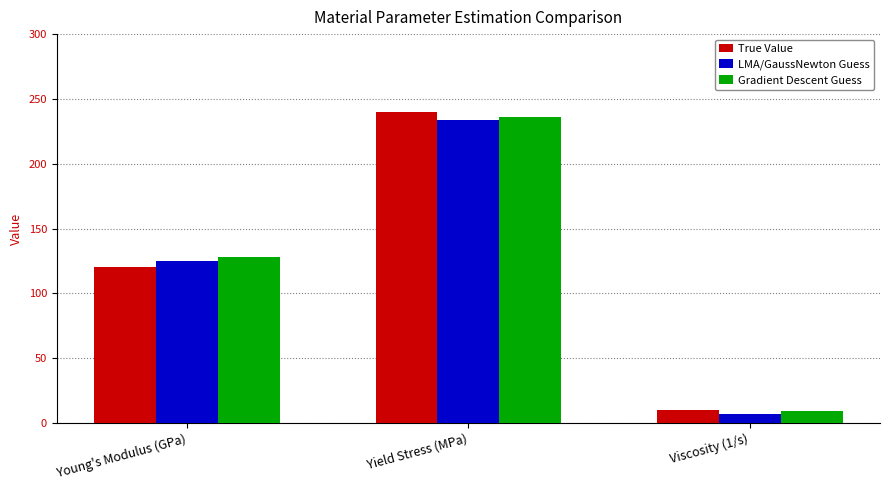

What is the sum of the Gradient Descent Guess values at Yield Stress (MPa) and Viscosity (1/s)?

245